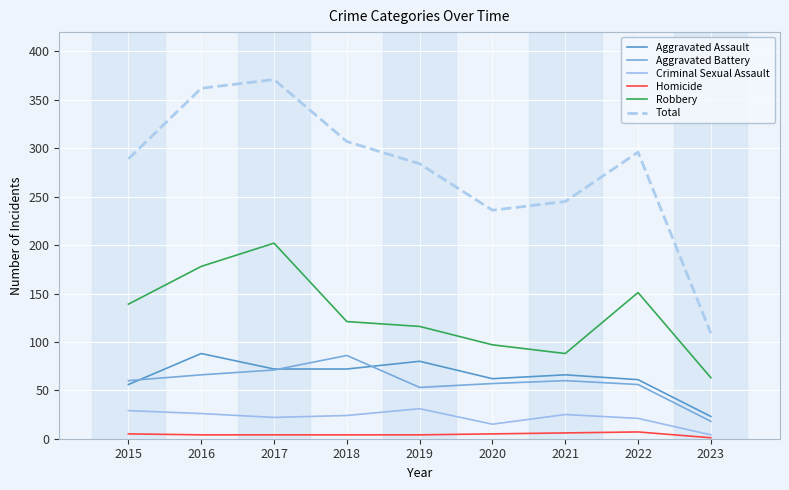

Is the value of Robbery at 2022 greater than the value of Criminal Sexual Assault at 2019?

Yes